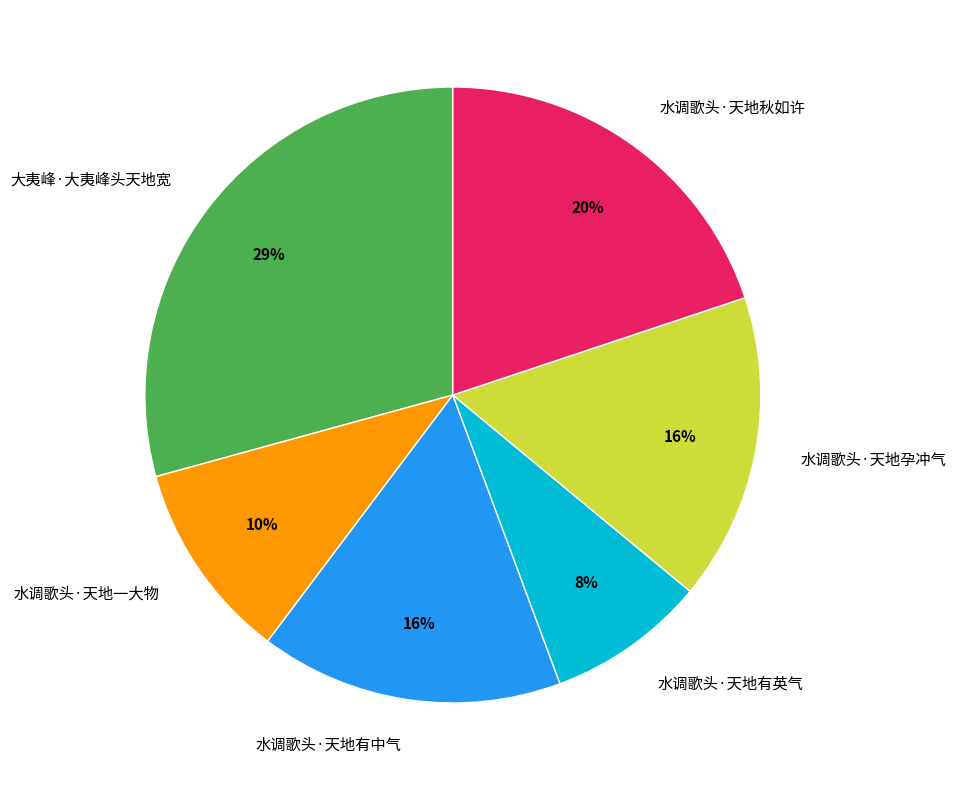

Does 水调歌头·天地孕冲气 account for over 50% of the chart?

No